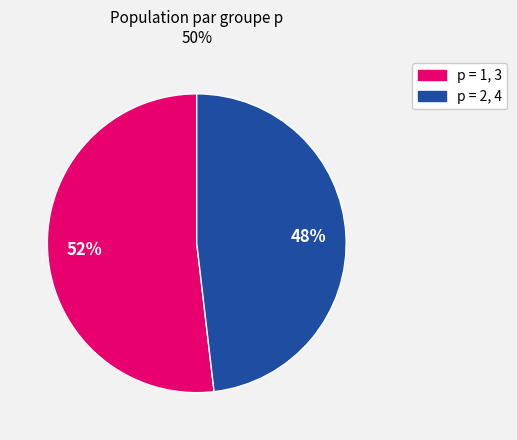

Is there any slice that represents more than half of the pie?

Yes